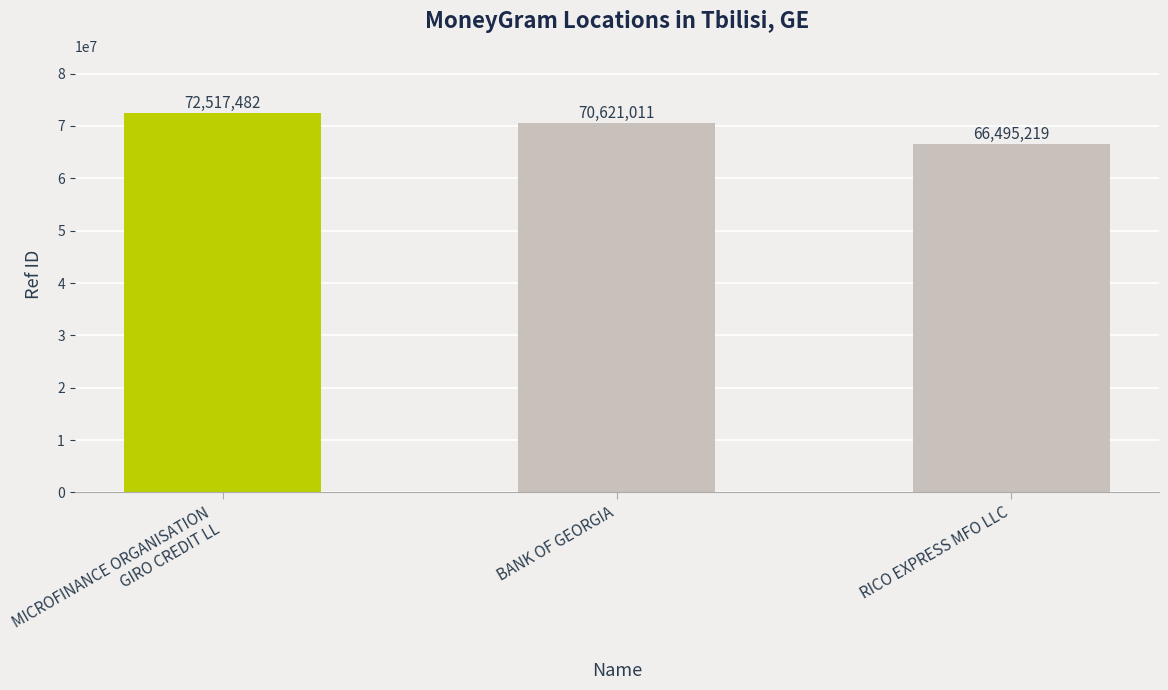

The value at BANK OF GEORGIA is 70621011. True or false?

True